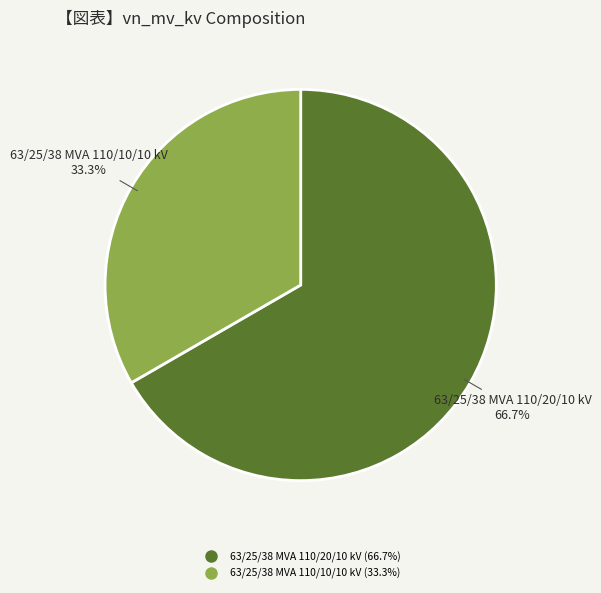

What is the total percentage of 63/25/38 MVA 110/10/10 kV and 63/25/38 MVA 110/20/10 kV?

100.0%